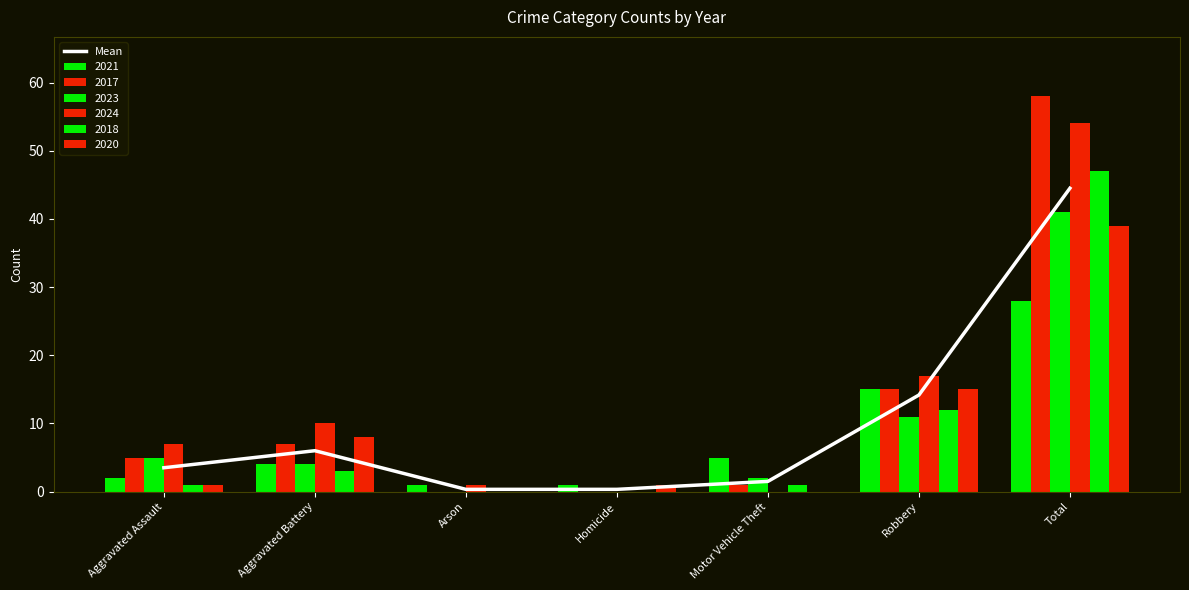

Rank the categories by value from lowest to highest.

Arson, Homicide, Motor Vehicle Theft, Aggravated Assault, Aggravated Battery, Robbery, Total